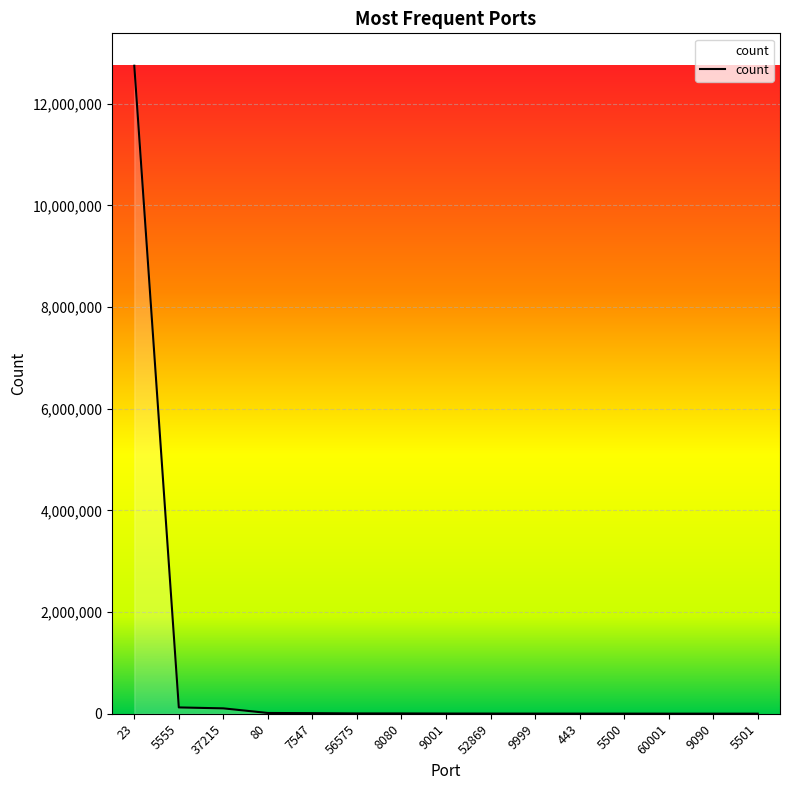

What is the difference between the maximum and minimum values?

12746168